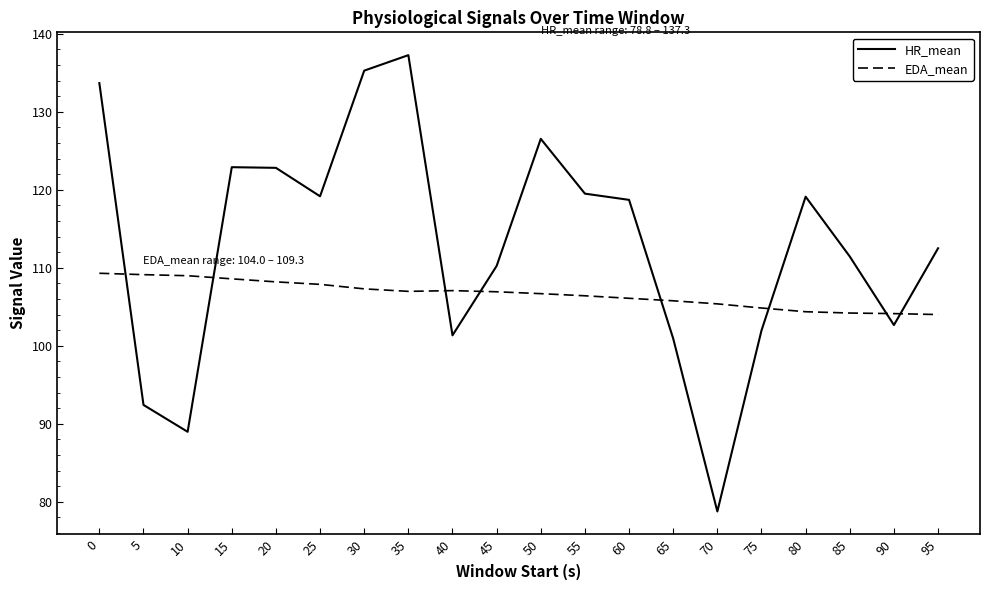

What is the difference between the maximum and minimum values in the EDA_mean series?

5.3